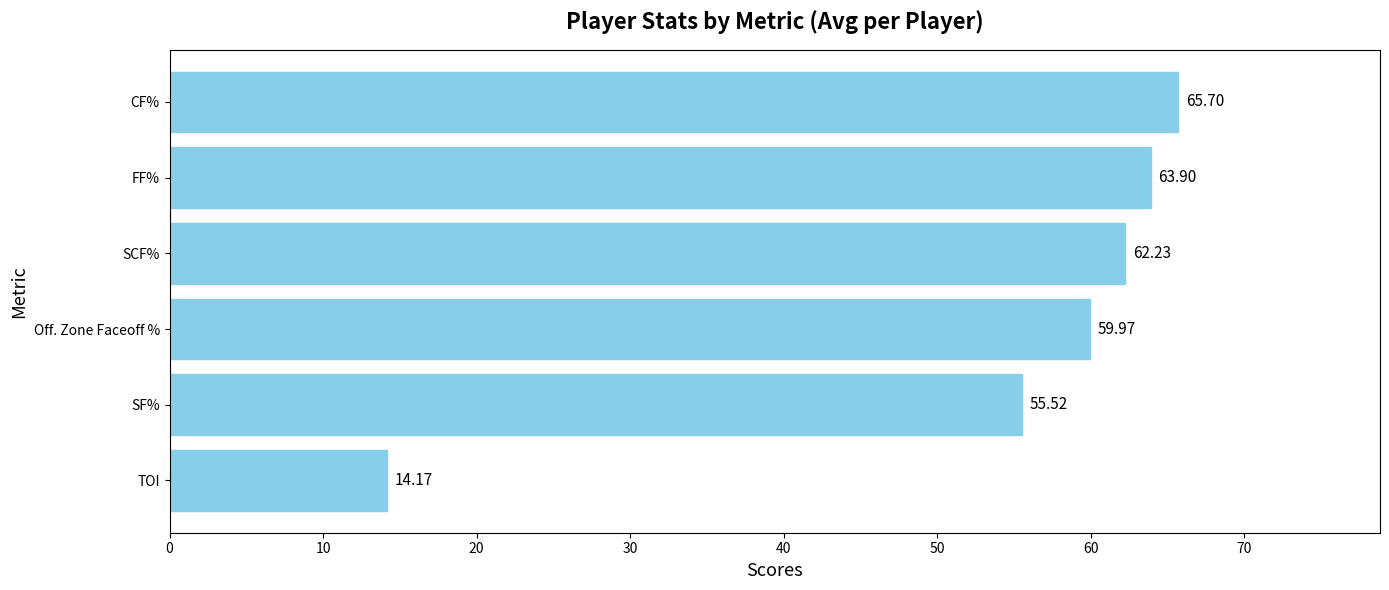

How many data points are less than 62?

3